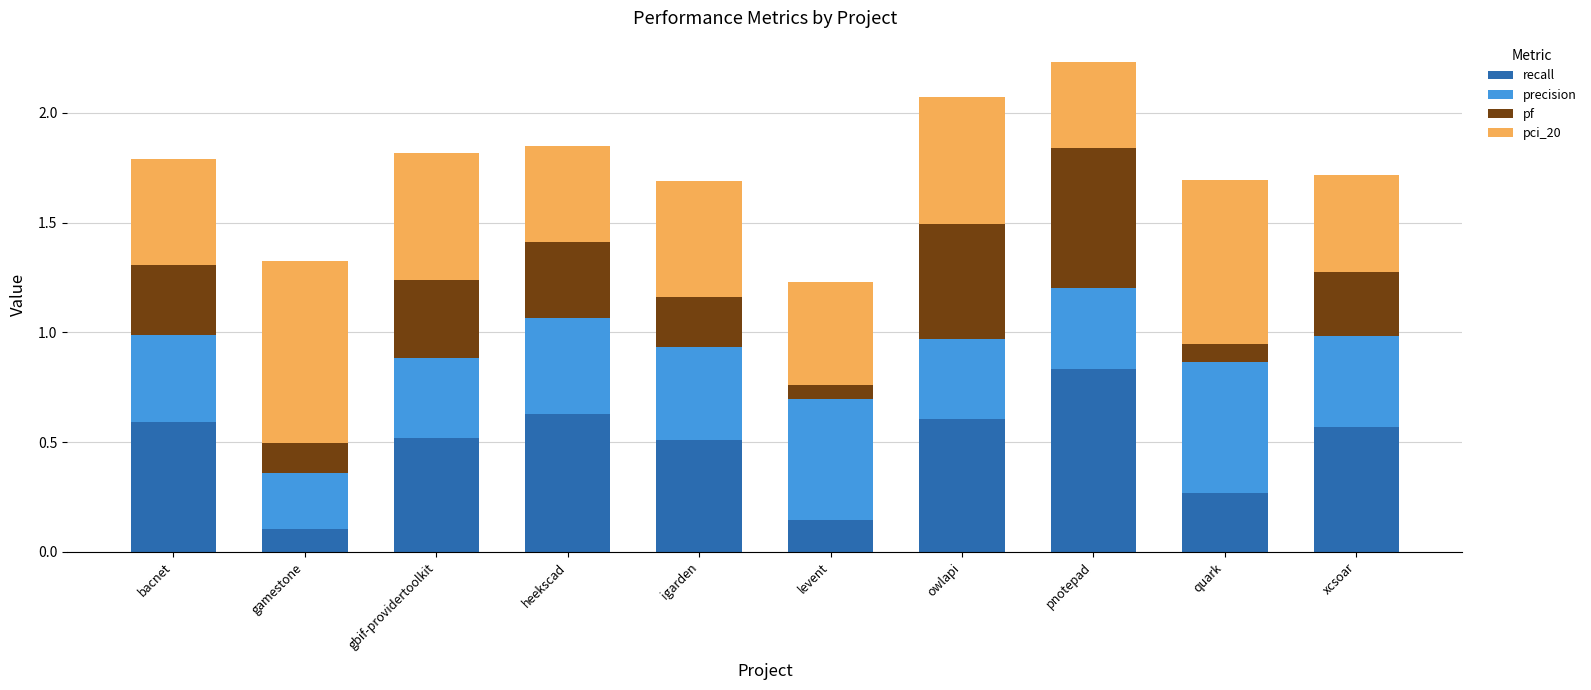

The recall series shows 0.2 at heekscad. True or false?

False